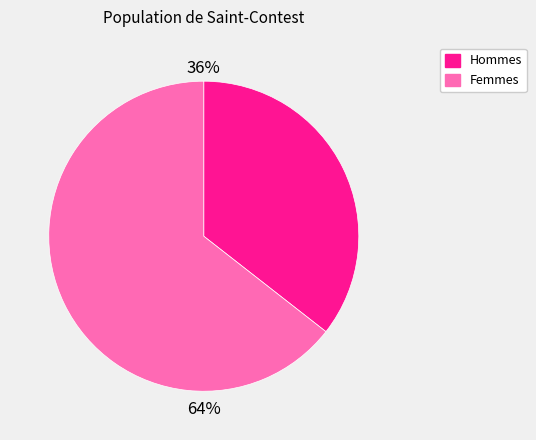

Is there a majority slice in this chart?

Yes